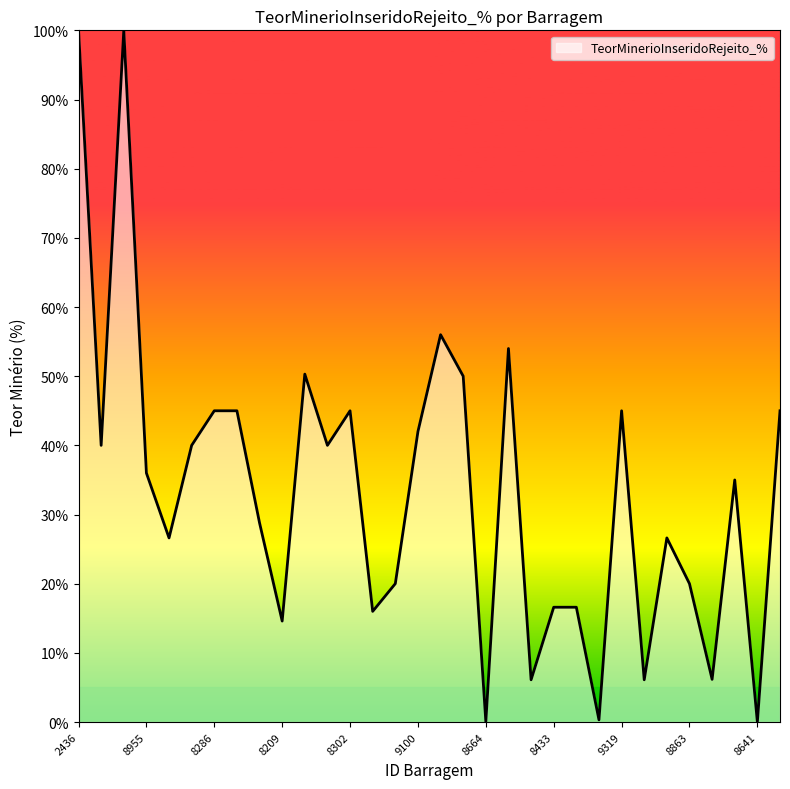

What is the greatest value displayed?

100.0